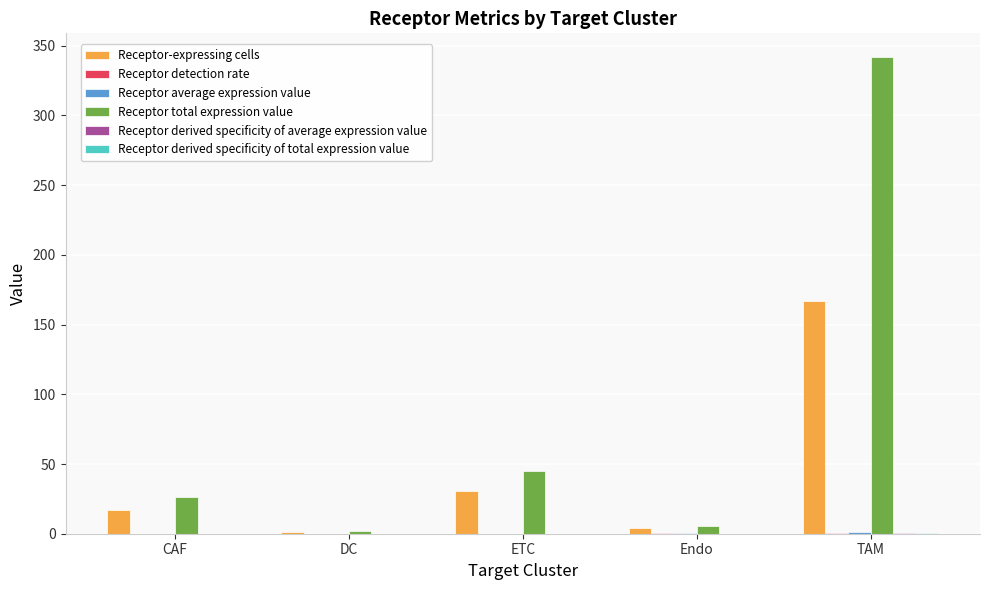

Which series has the widest spread of values?

Receptor total expression value